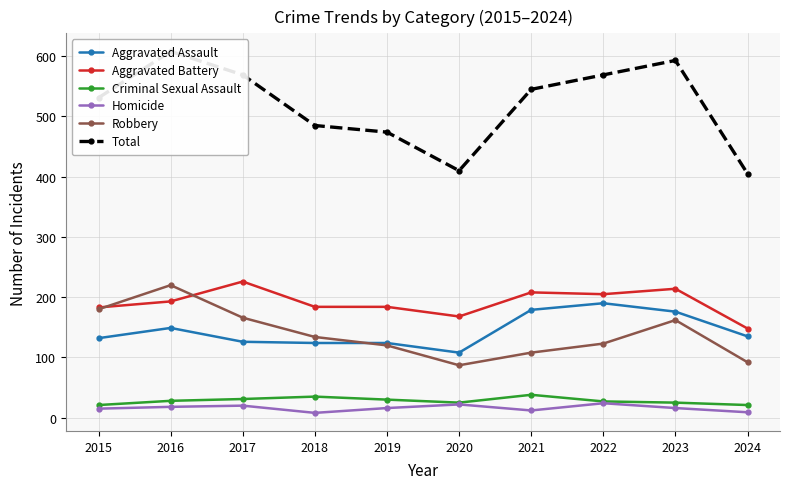

How many values in the Total series are below 545?

5